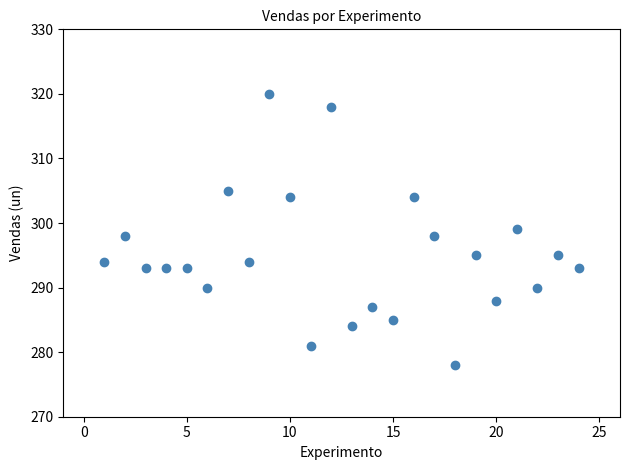

What is the range of Y values (max minus min)?

42